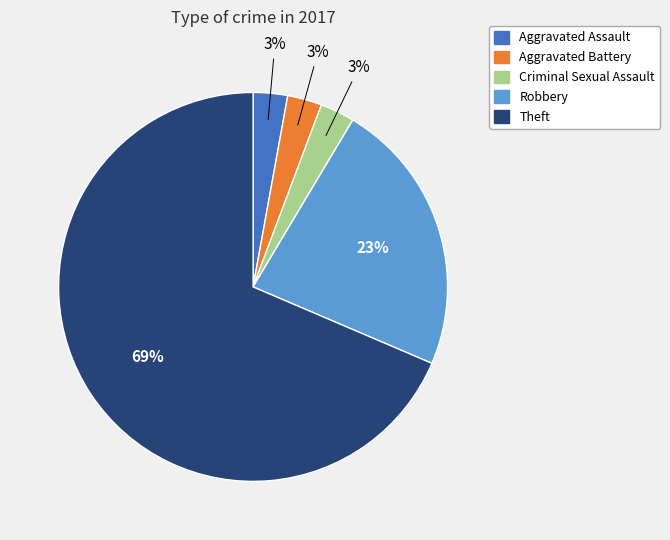

To the nearest percent, what portion does Aggravated Battery represent?

3%